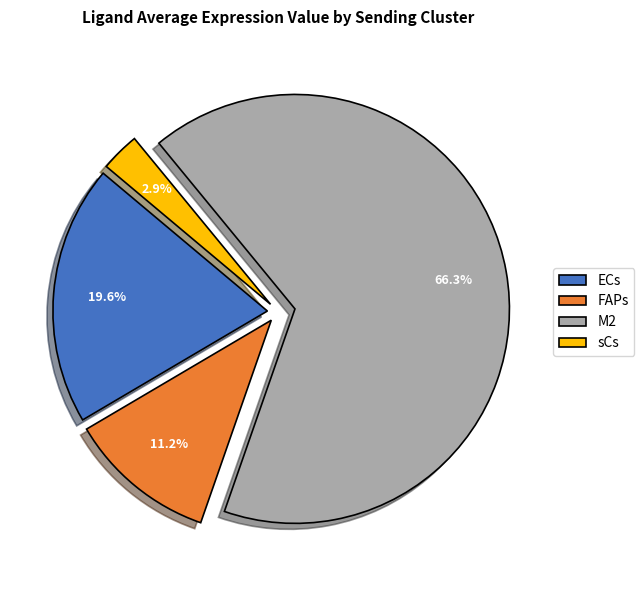

What percentage is the M2 slice, to the nearest percent?

66%